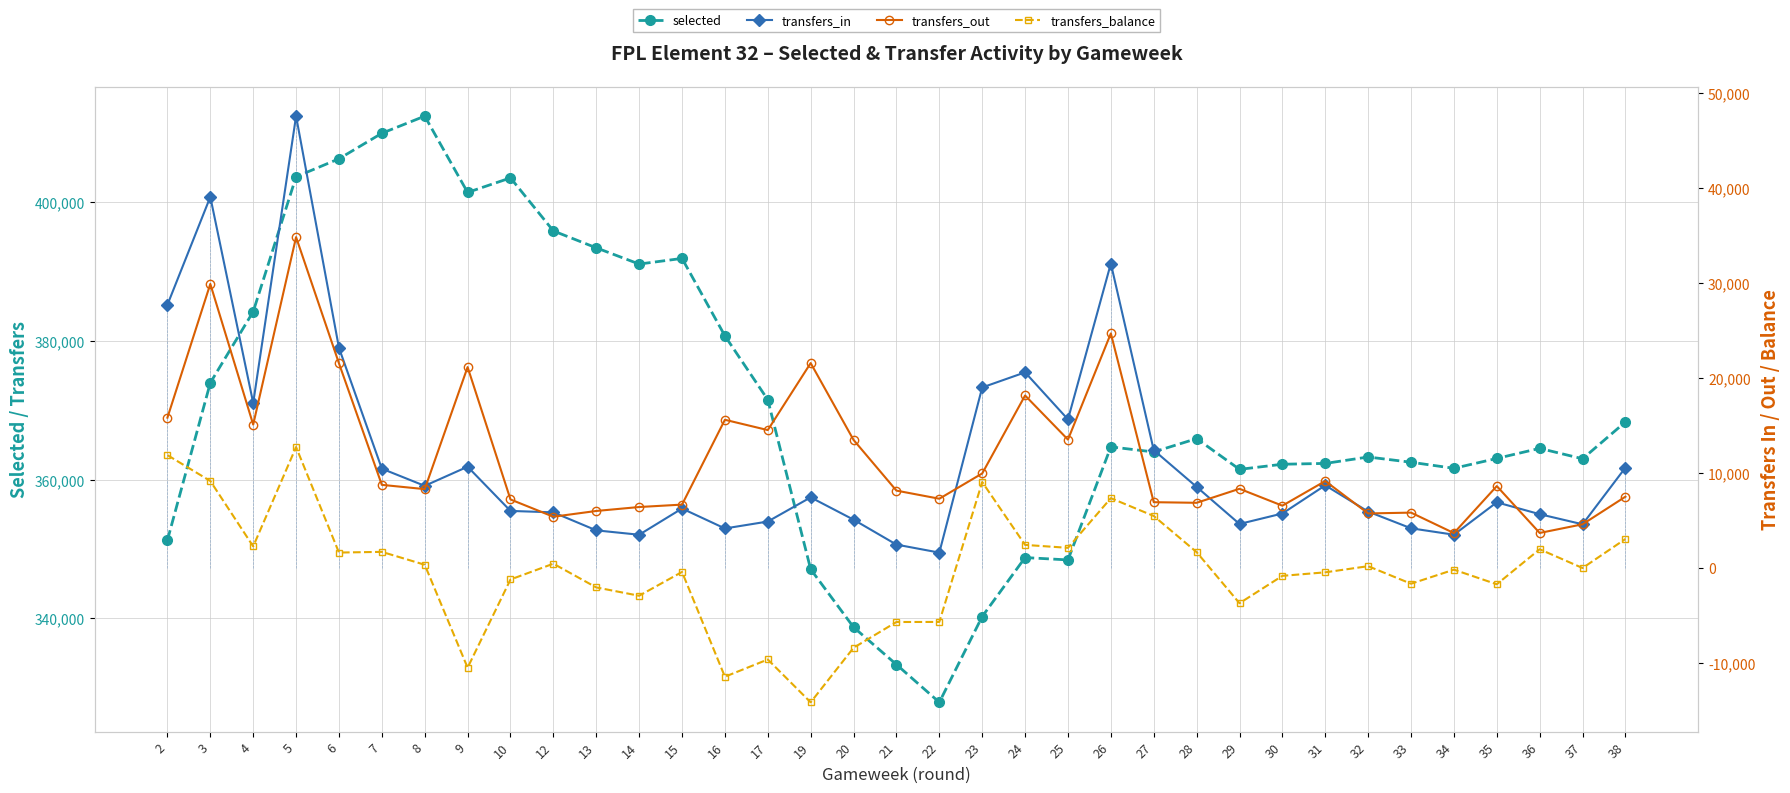

The transfers_in series shows 2170 at 34. True or false?

False